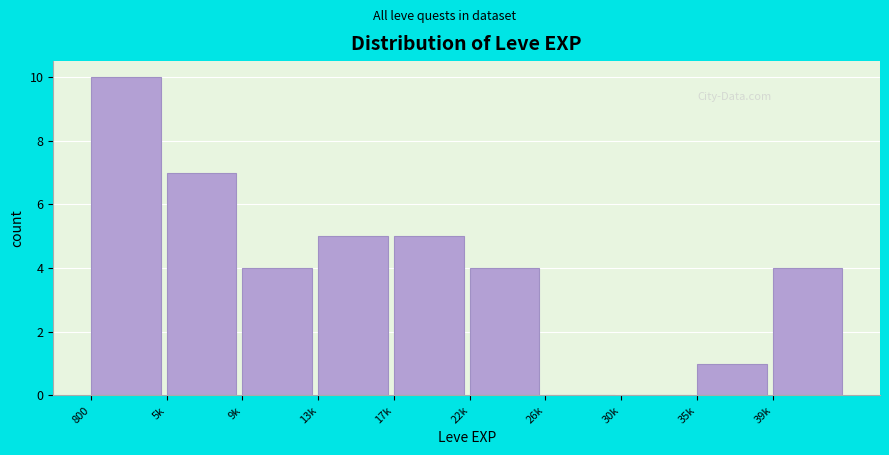

Reading left to right, extract all data points from this chart.

800=10	5k=7	9k=4	13k=5	17k=5	22k=4	26k=0	30k=0	35k=1	39k=4